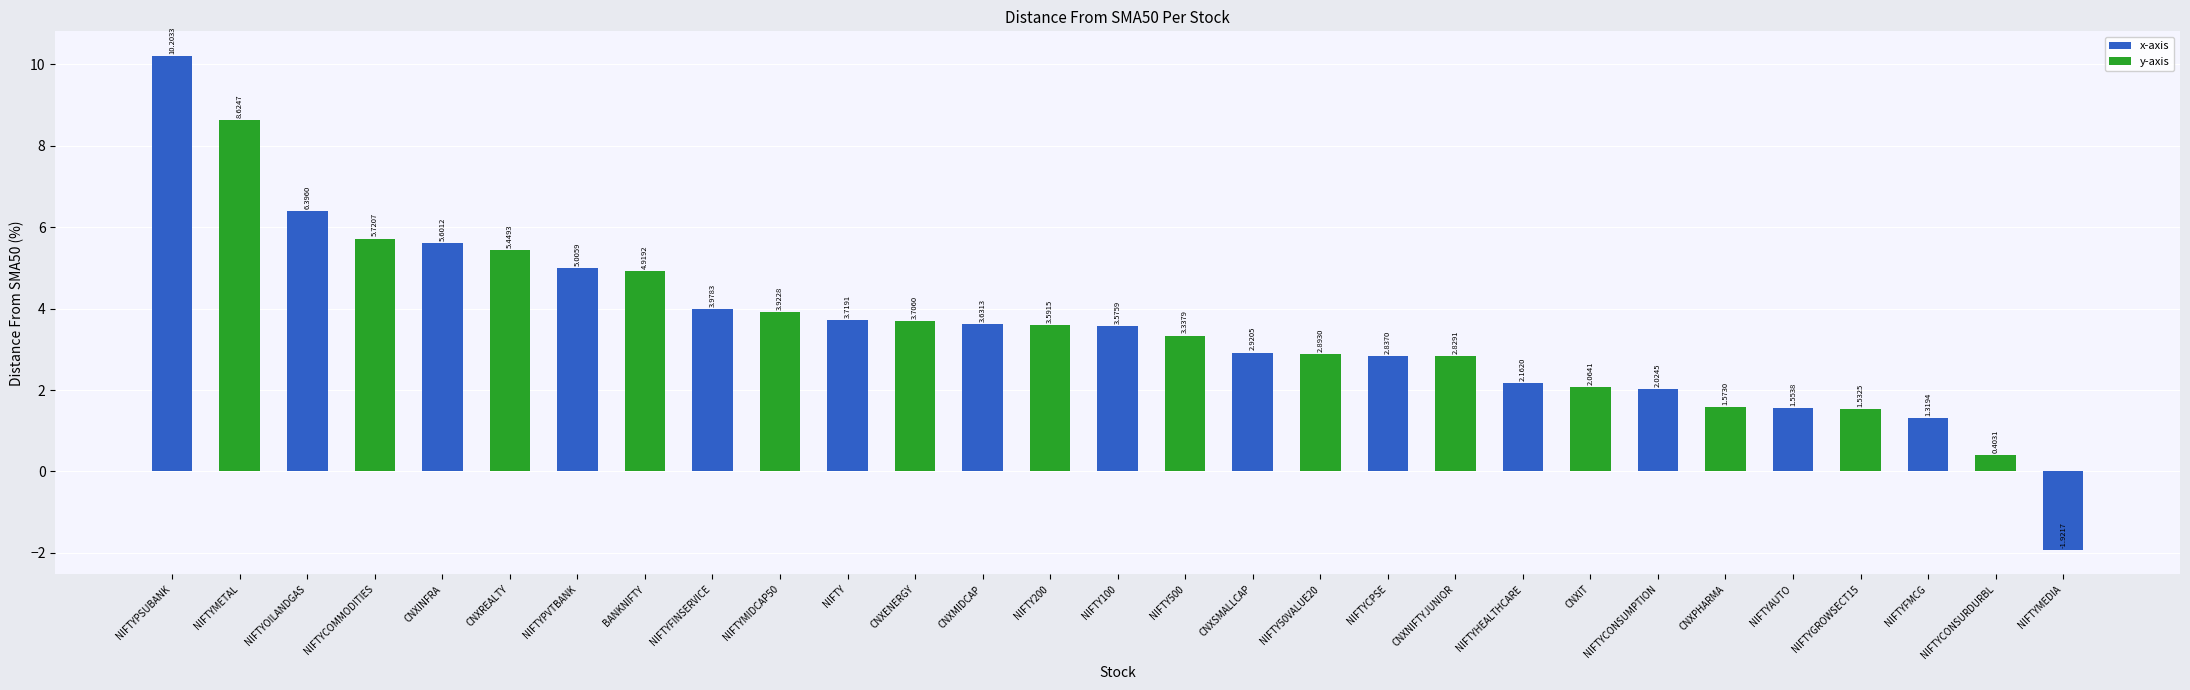

What is the difference between the second highest and minimum values?

10.5